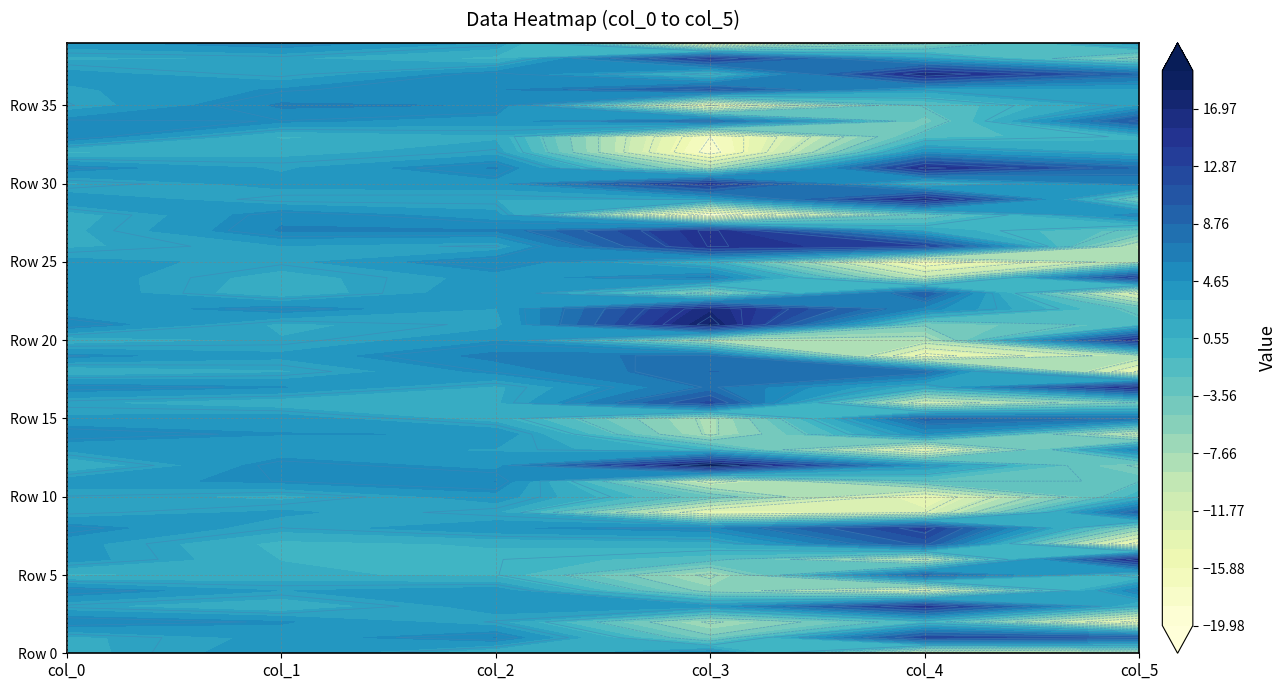

At which label is r23 closest to -1?

col_1